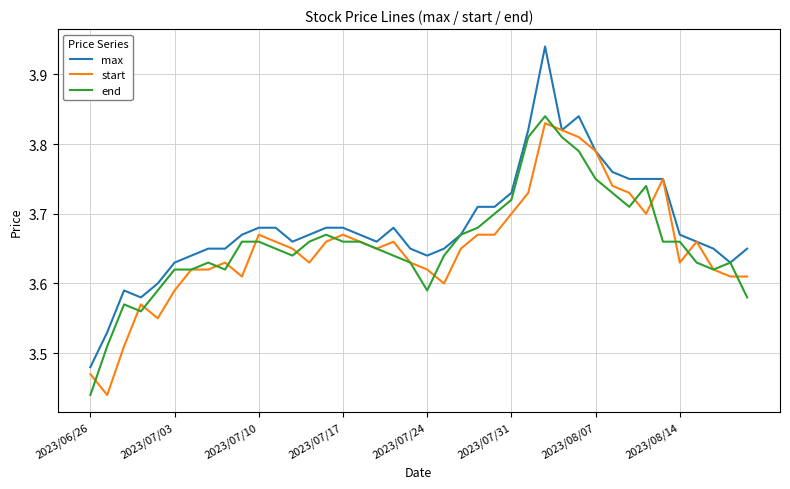

Which series has the widest spread of values?

max